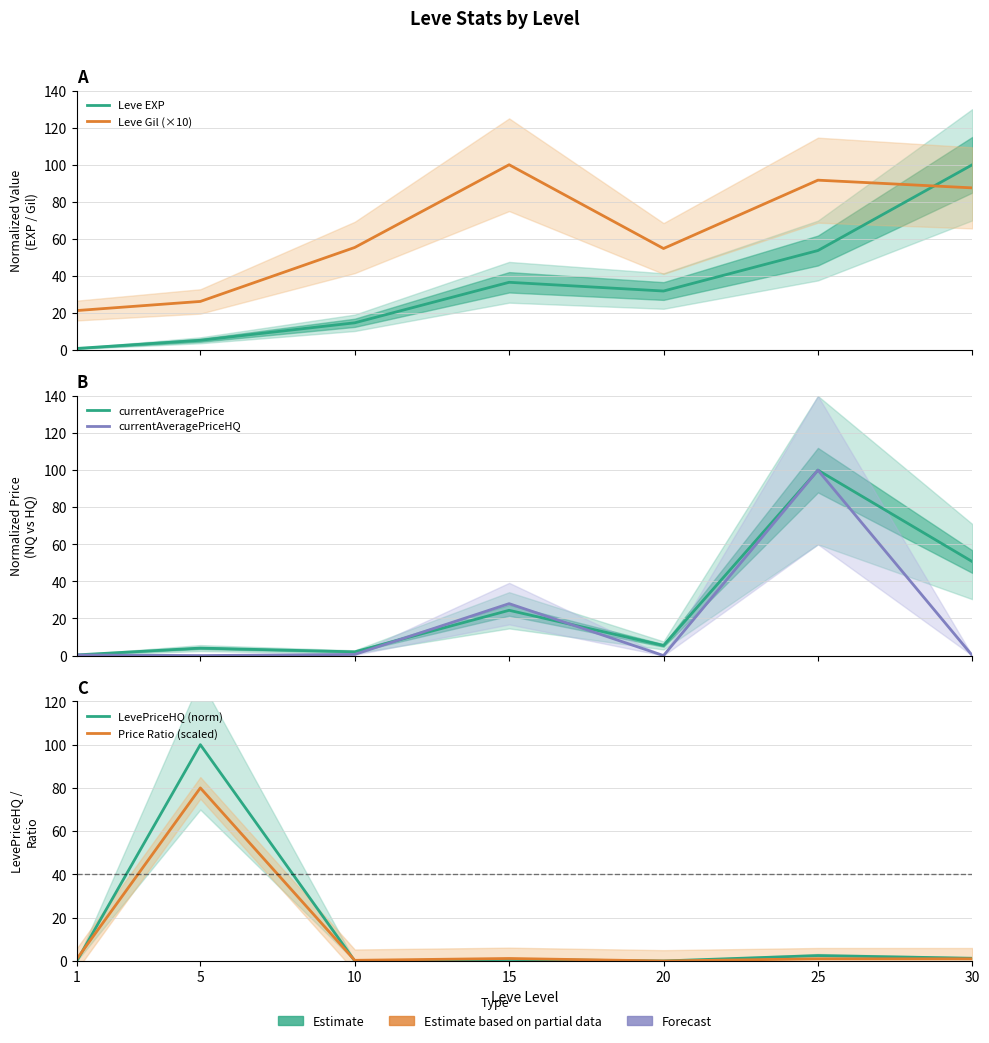

True or false: Price Ratio (scaled) has more than 2 points higher than both neighbors.

True